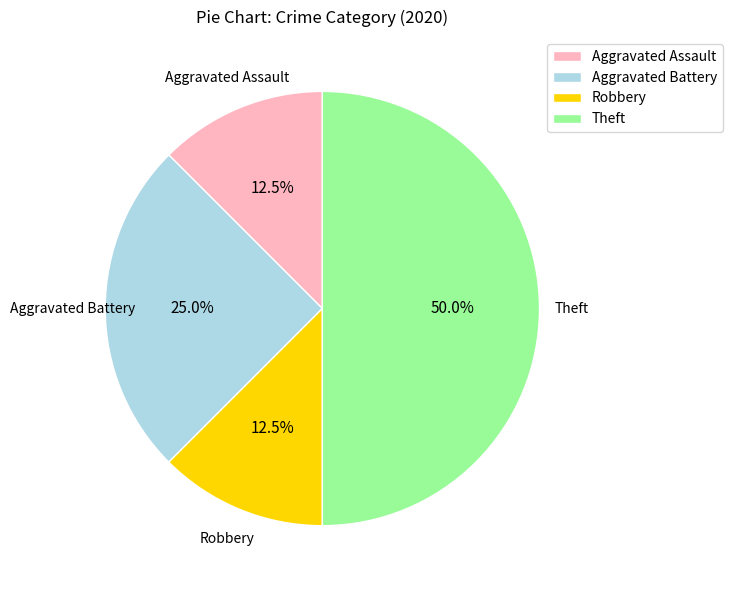

True or false: Aggravated Battery accounts for 25% of the total.

True